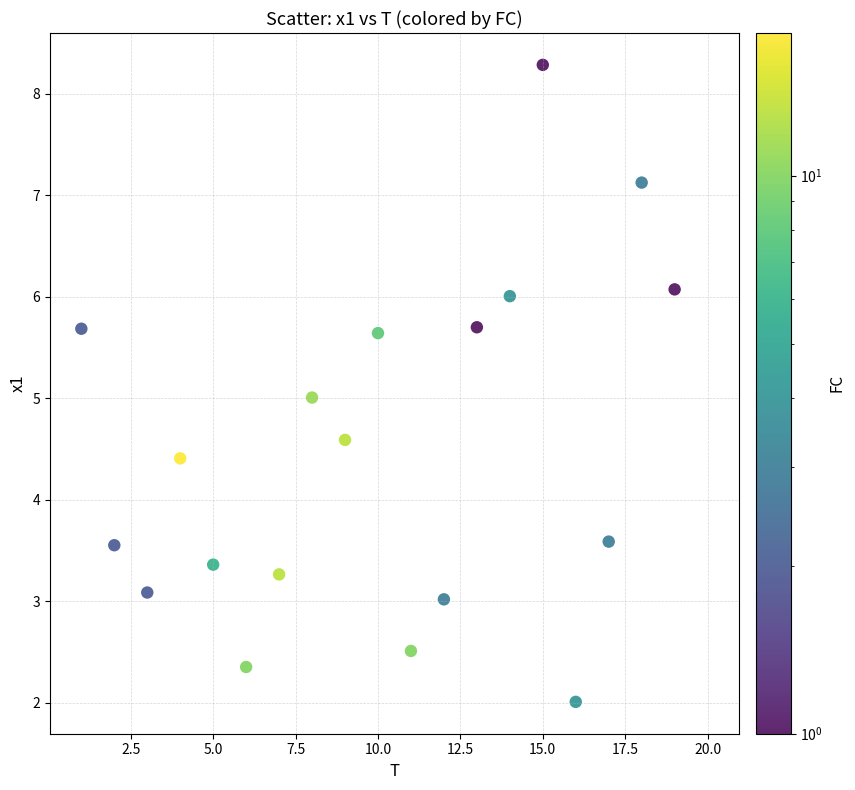

What is the range of X values (max minus min)?

19.0